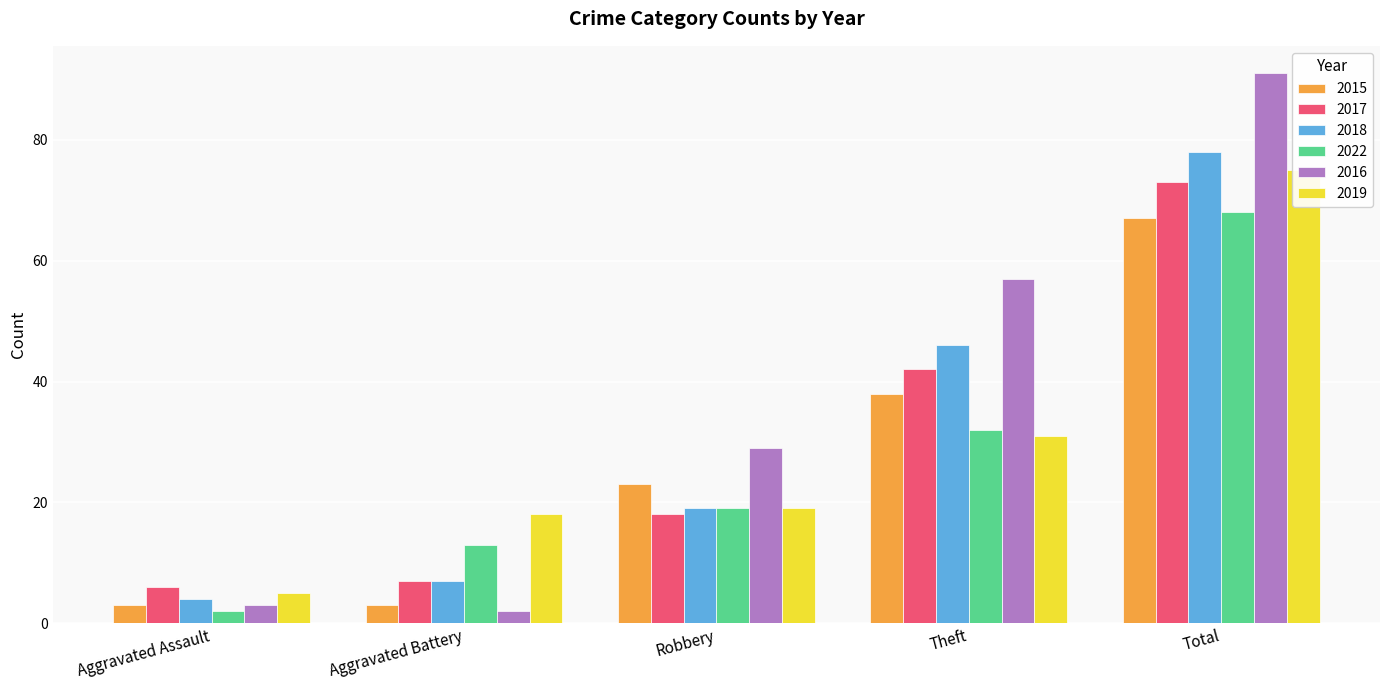

What is the label of the 3rd bar from the left?

Robbery